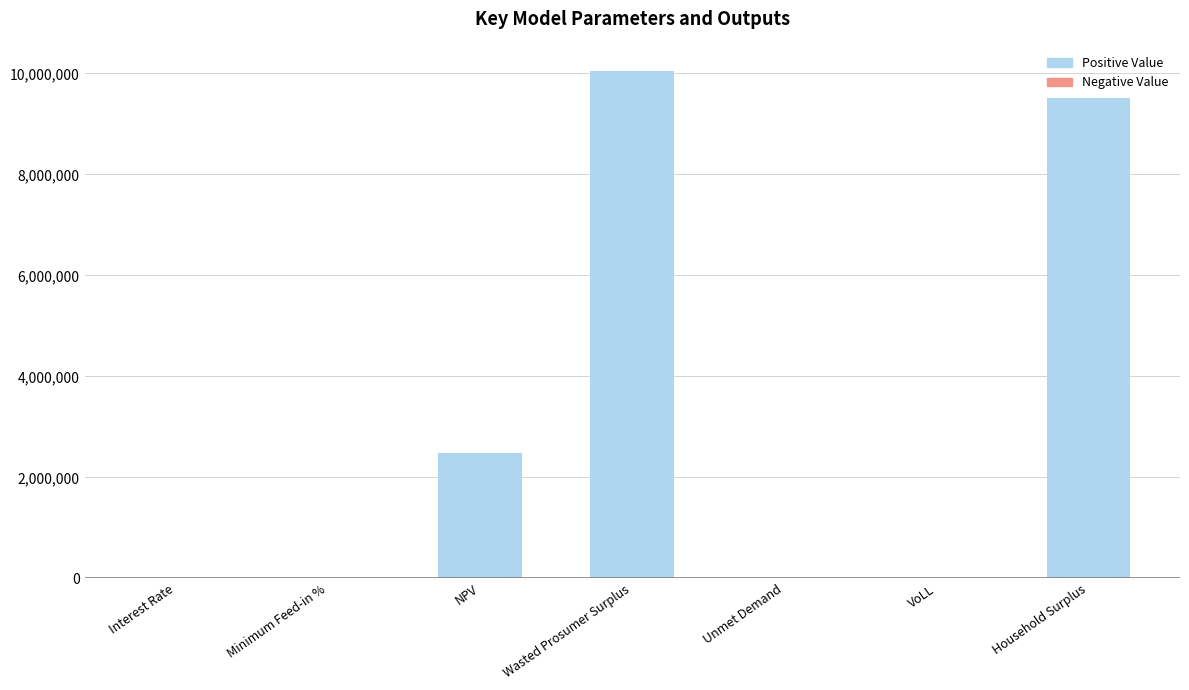

True or false: the data shows 2487469.4 at NPV.

True